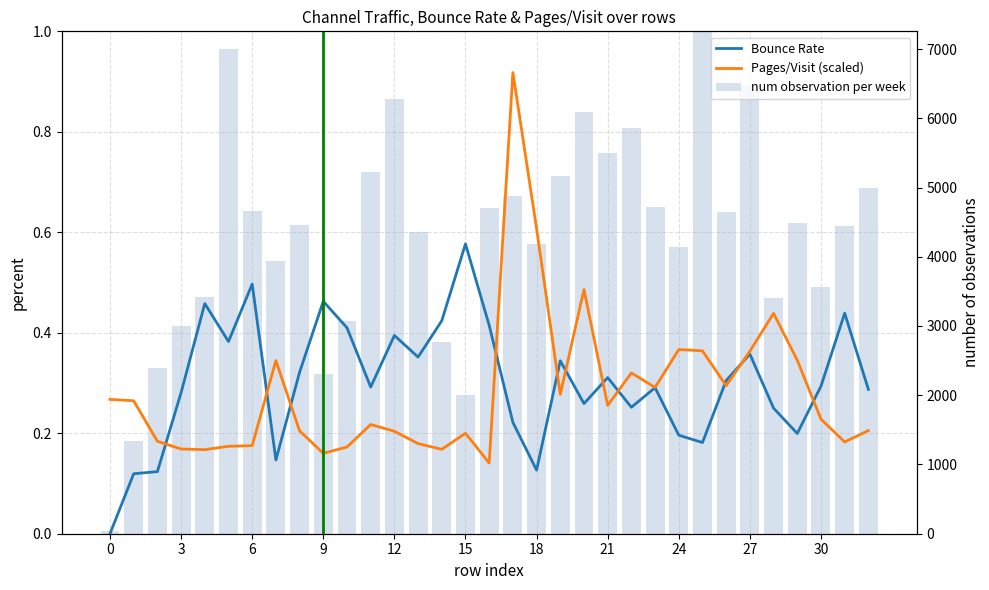

Which has a higher value, 20 or 22?

20